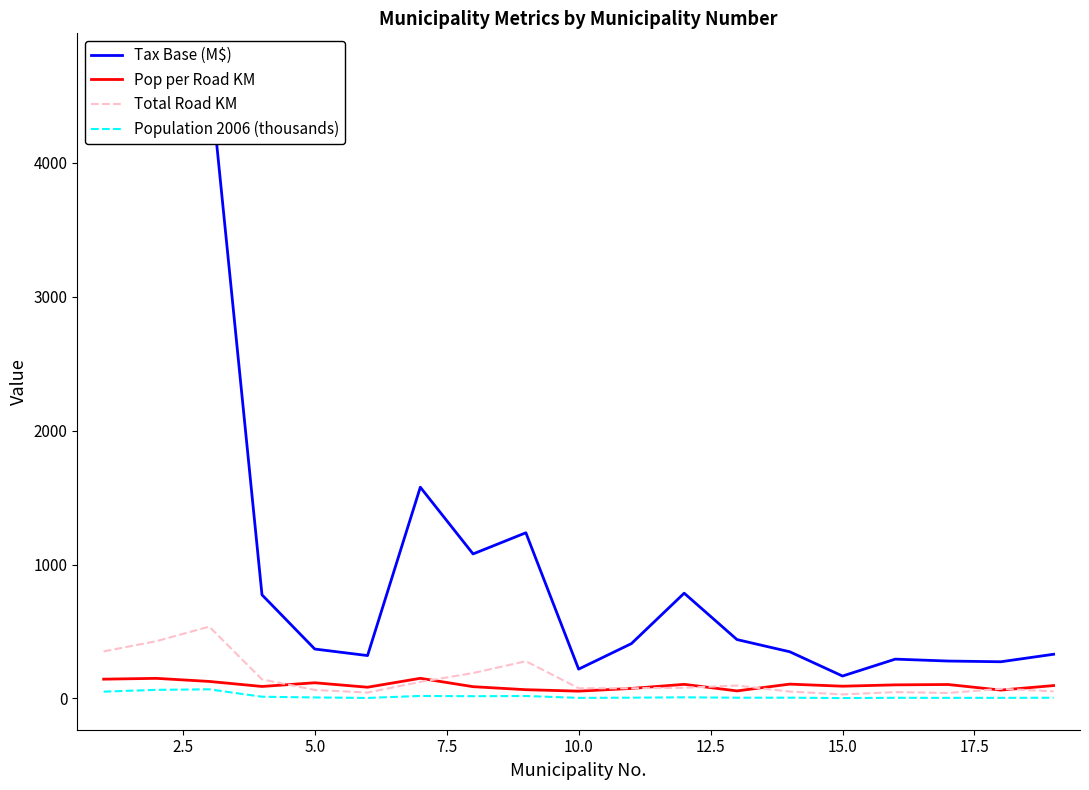

What is the maximum value shown in the chart?

4729.7